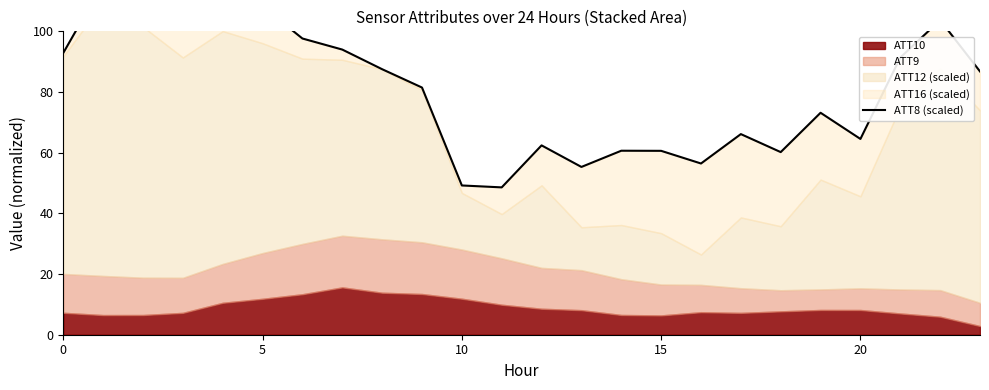

What is the difference between the values at 11 and 6?

49.1